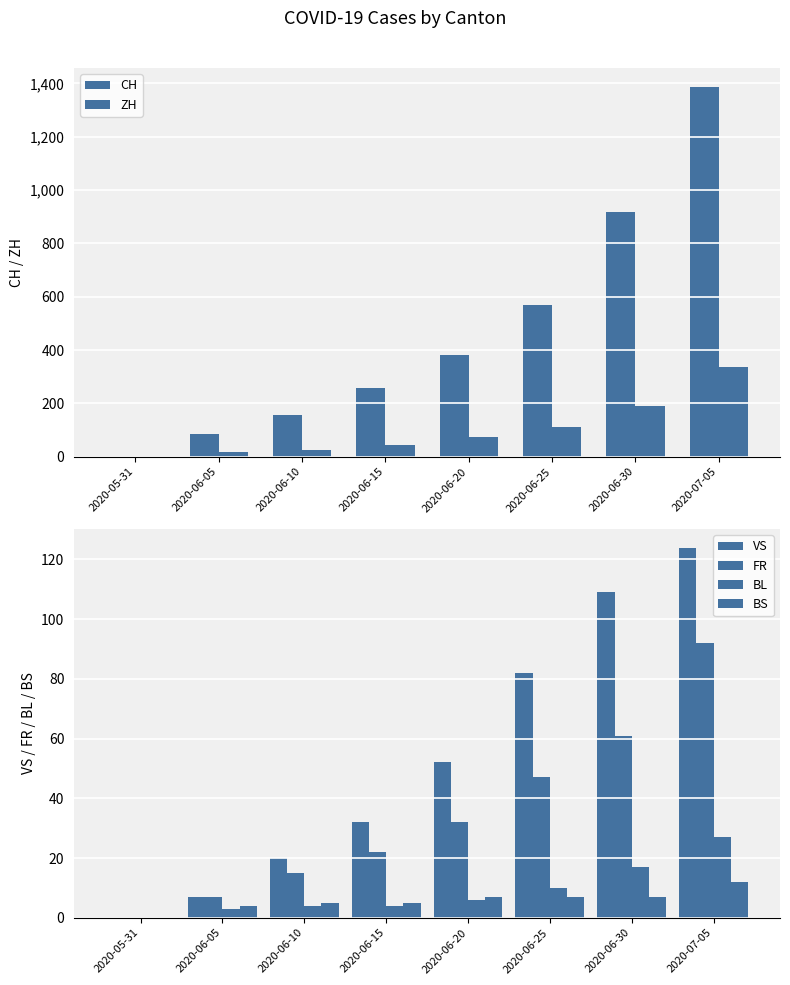

Between 2020-05-31 and 2020-06-10, which is larger?

2020-06-10